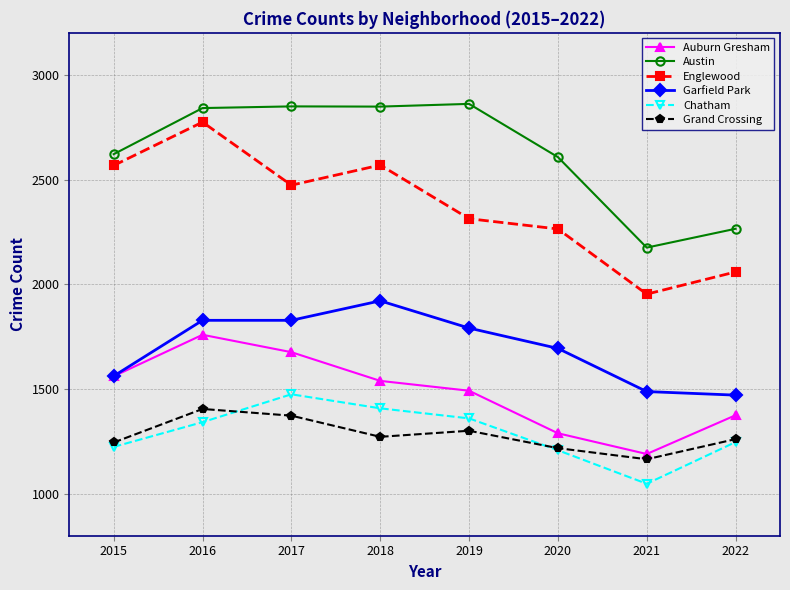

Which series has the widest spread of values?

Englewood